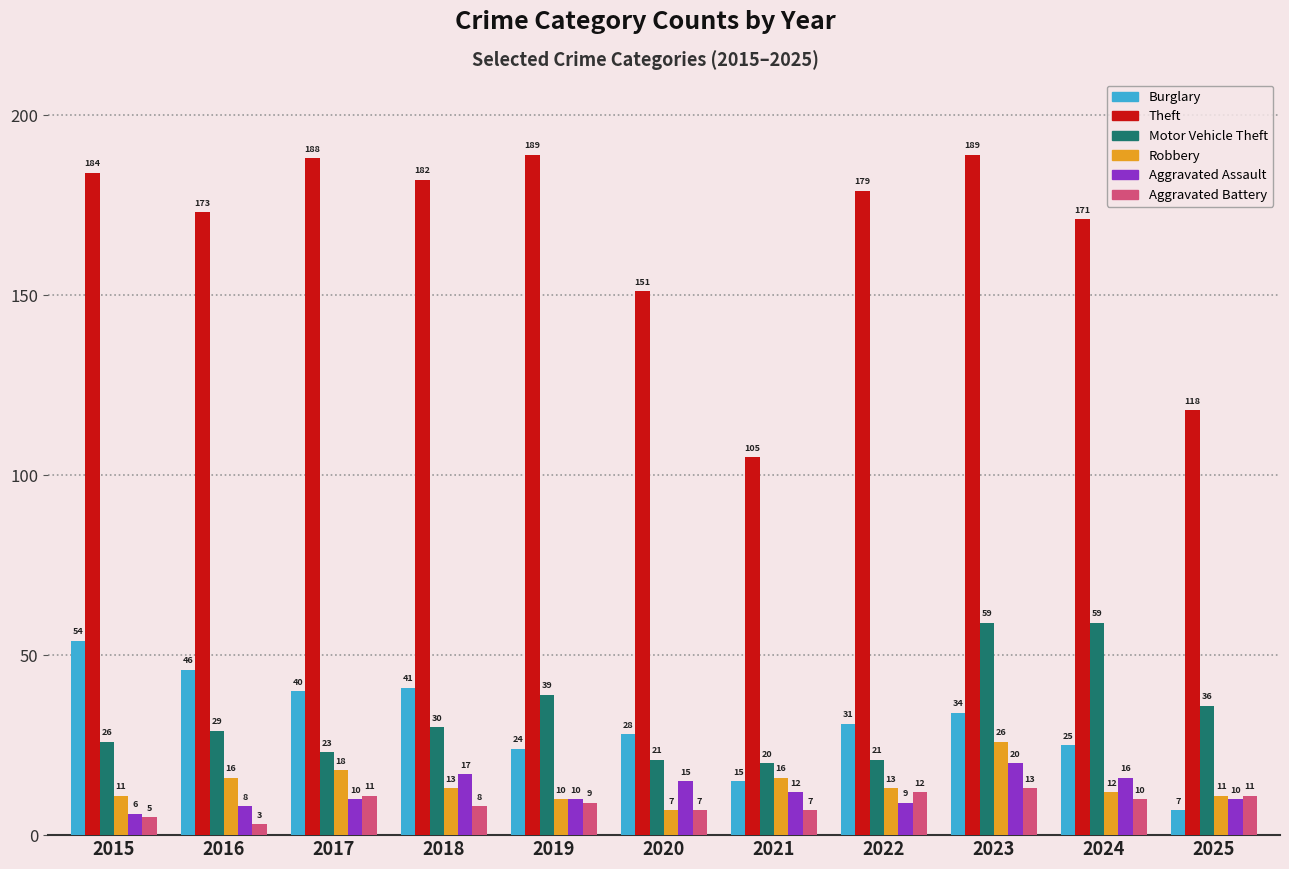

How many bars are there in total?

66